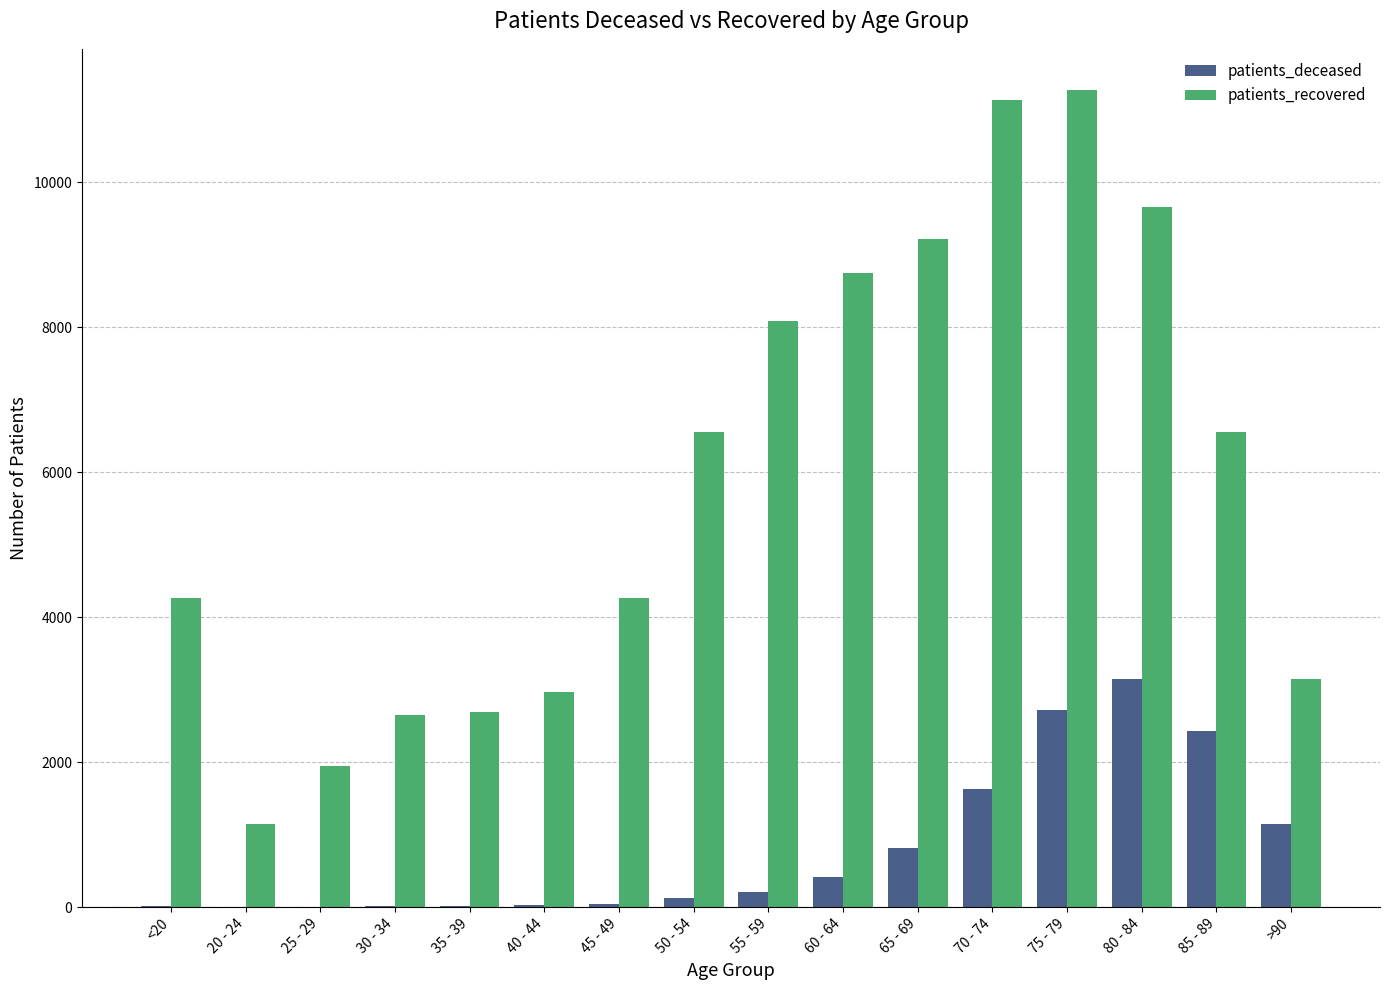

What is the greatest value displayed?

11276